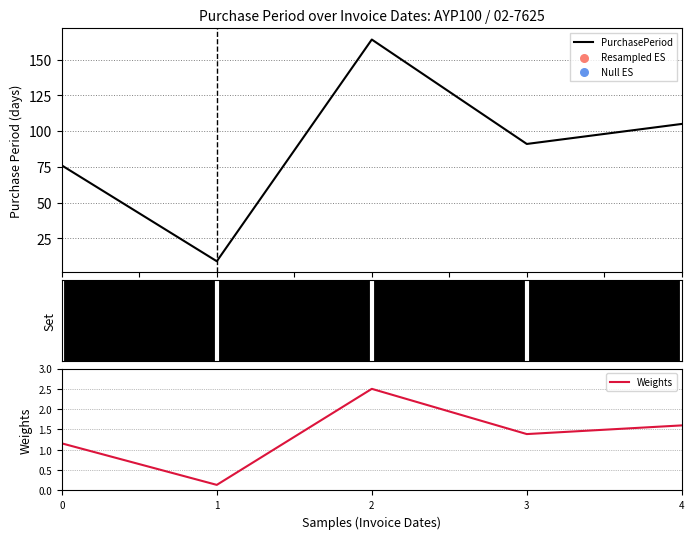

At how many categories does at least one series exceed 95?

2